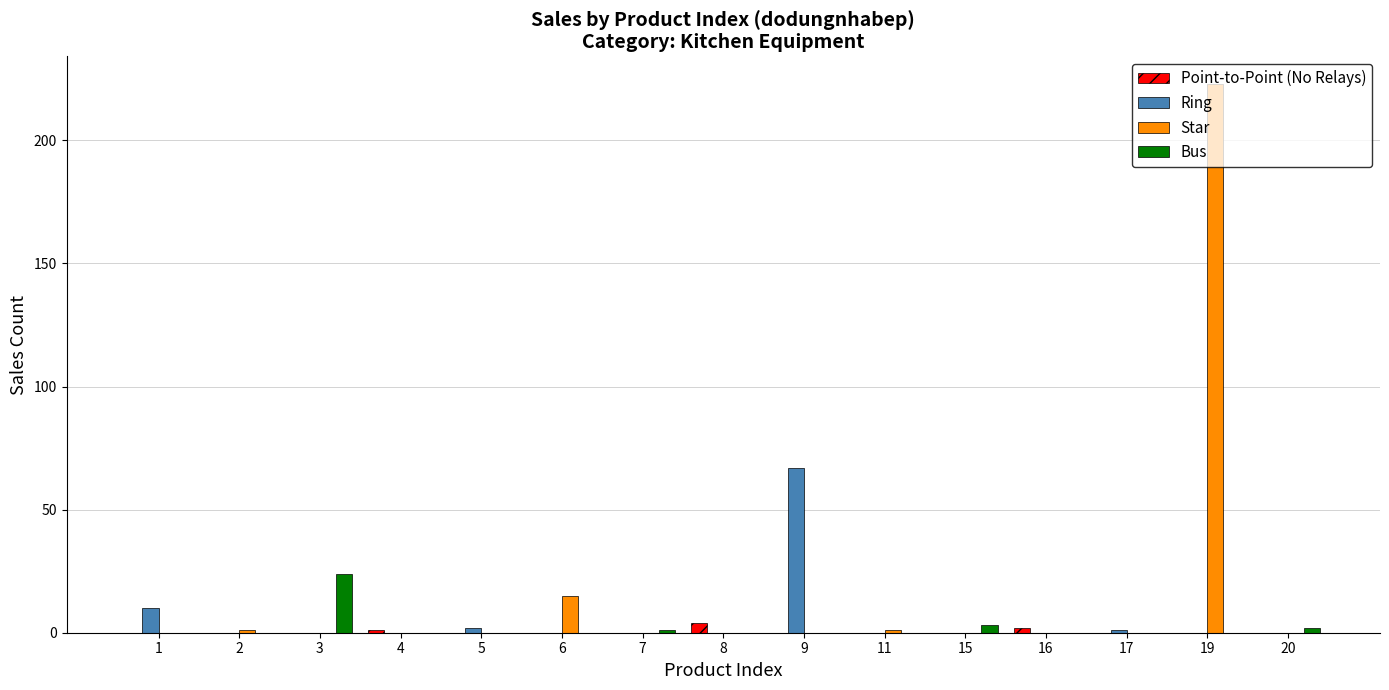

What are all the series names shown in the legend?

Point-to-Point (No Relays), Ring, Star, Bus